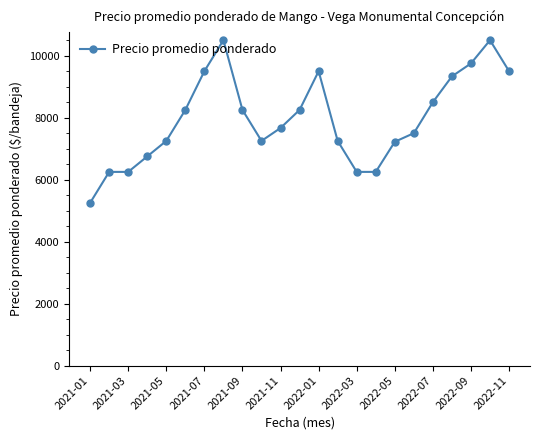

What is the sum of all values?

182972